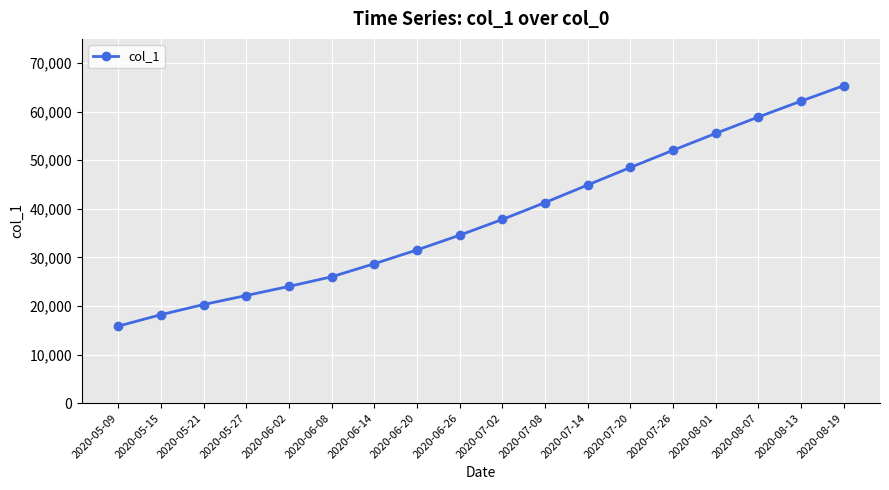

What is the average value?

38217.7